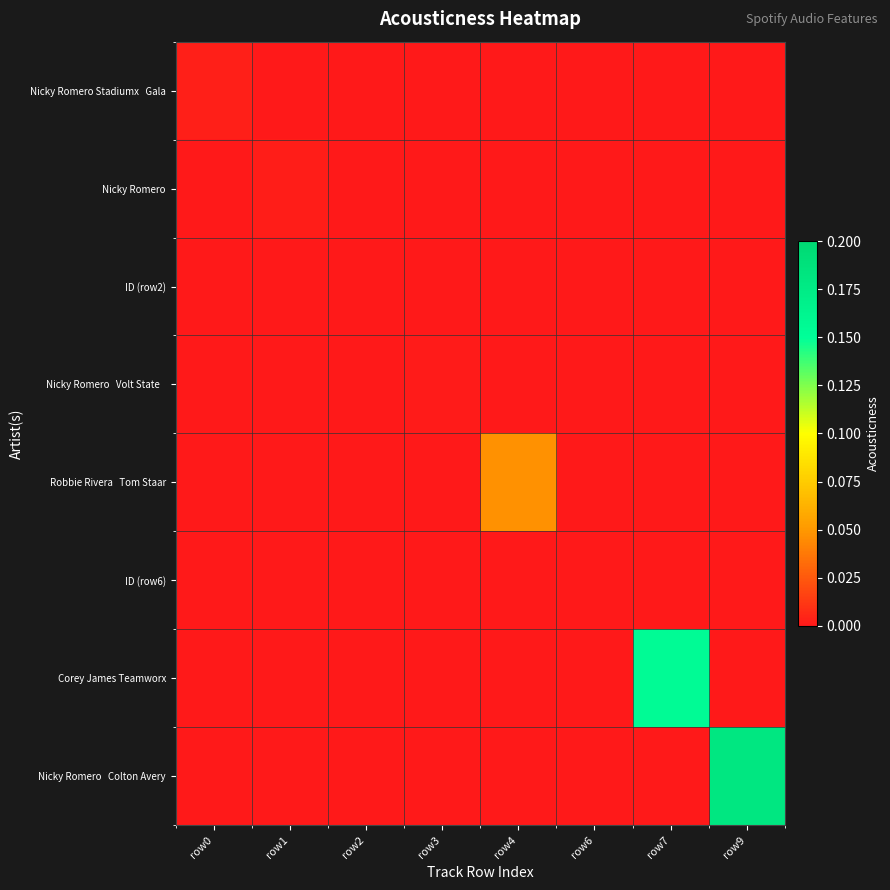

Which label corresponds to the smallest value in the chart?

row1